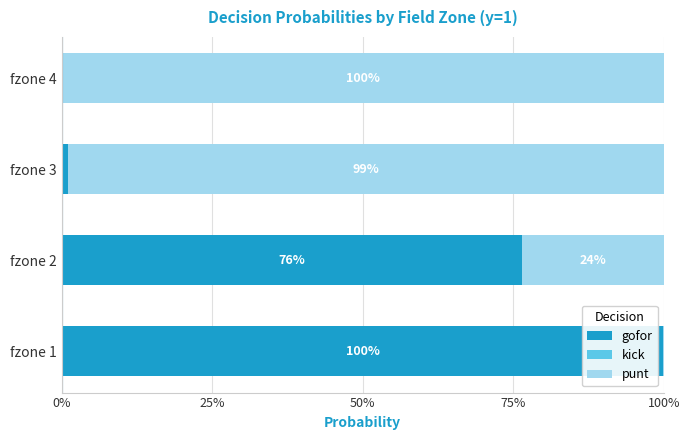

Which series has the widest spread of values?

gofor